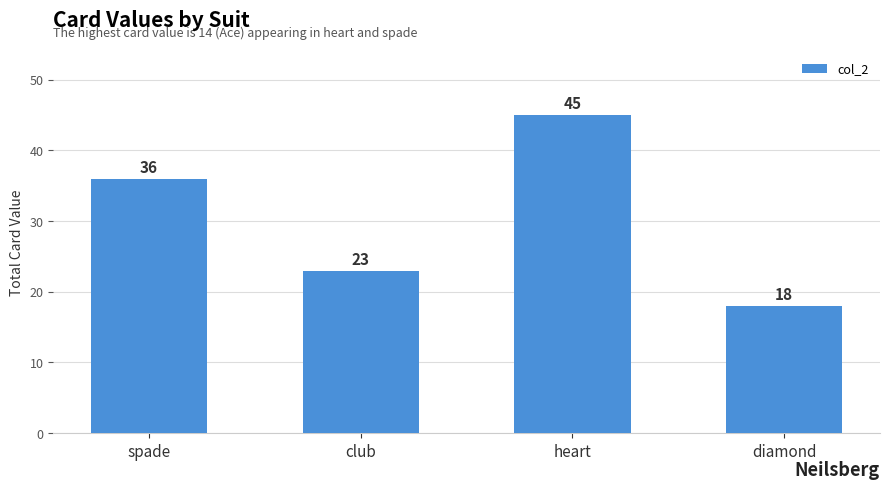

True or false: the data shows 23 at heart.

False